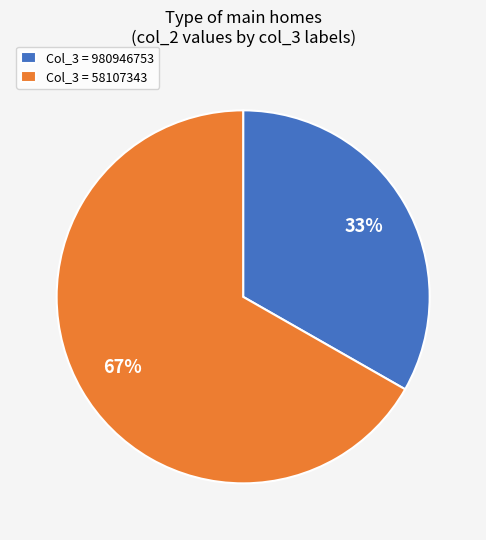

Which category has the biggest portion of the pie?

Col_3 = 58107343